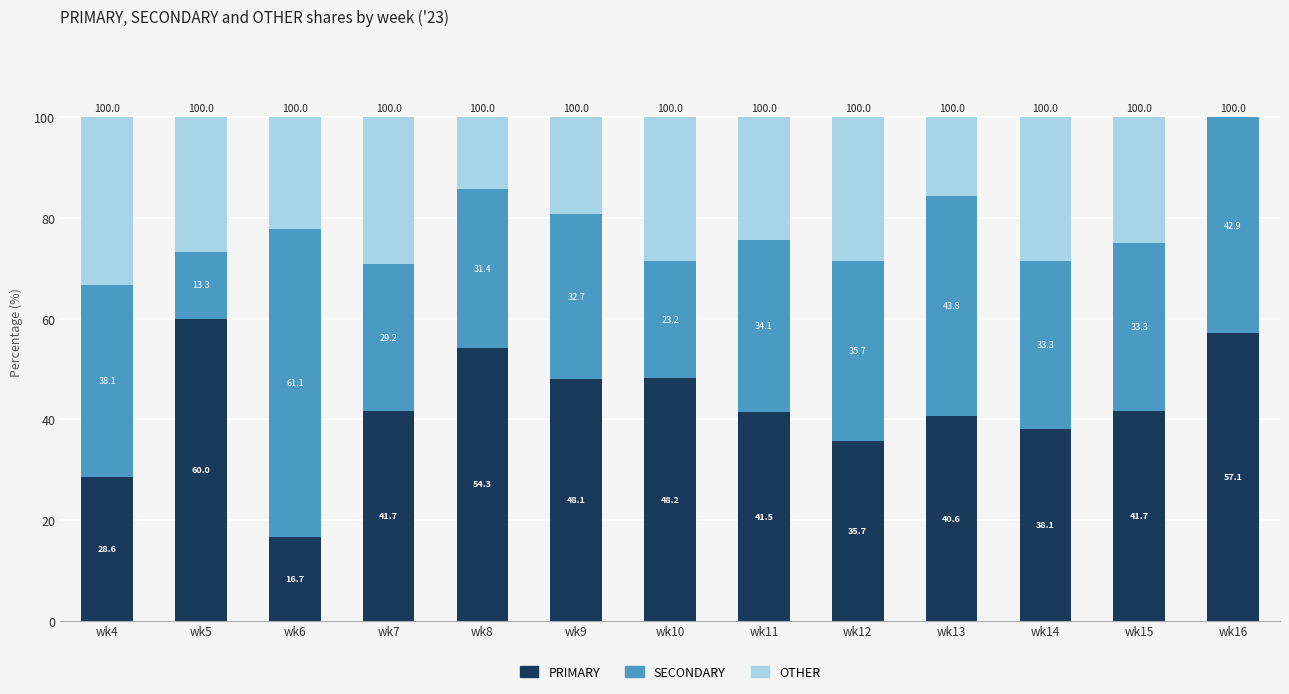

What is the total value across all series at wk11?

100.0